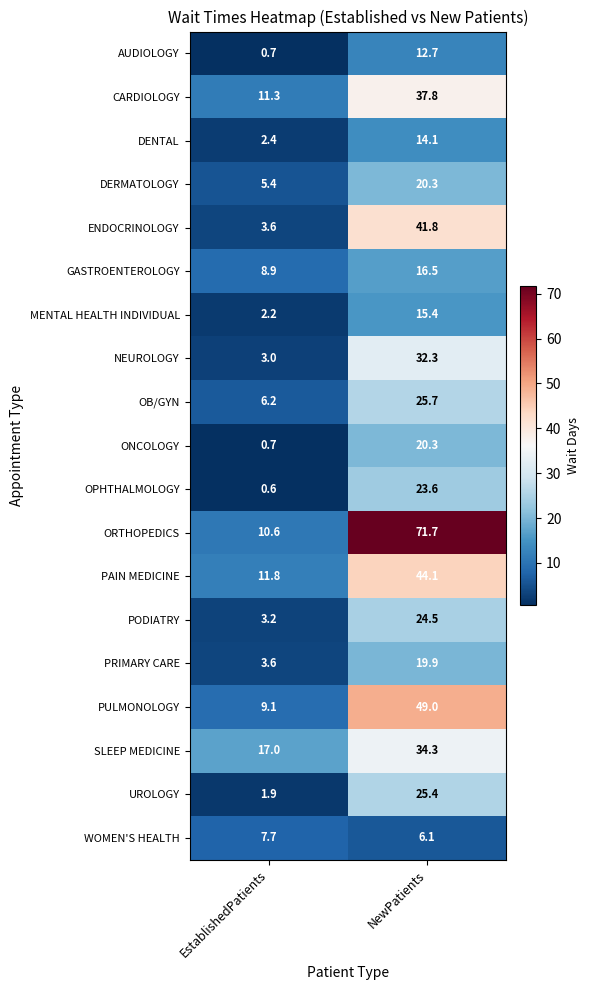

Is it true that ORTHOPEDICS equals 16.8 at EstablishedPatients?

False